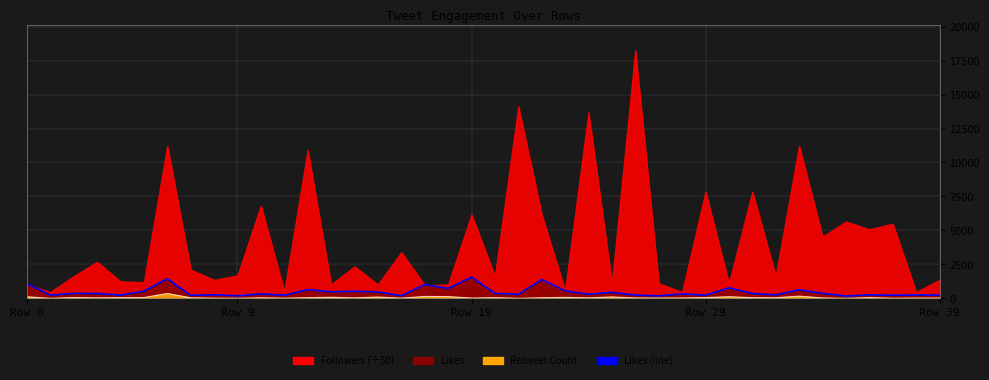

How many interior local peaks does the Likes (line) series have?

15